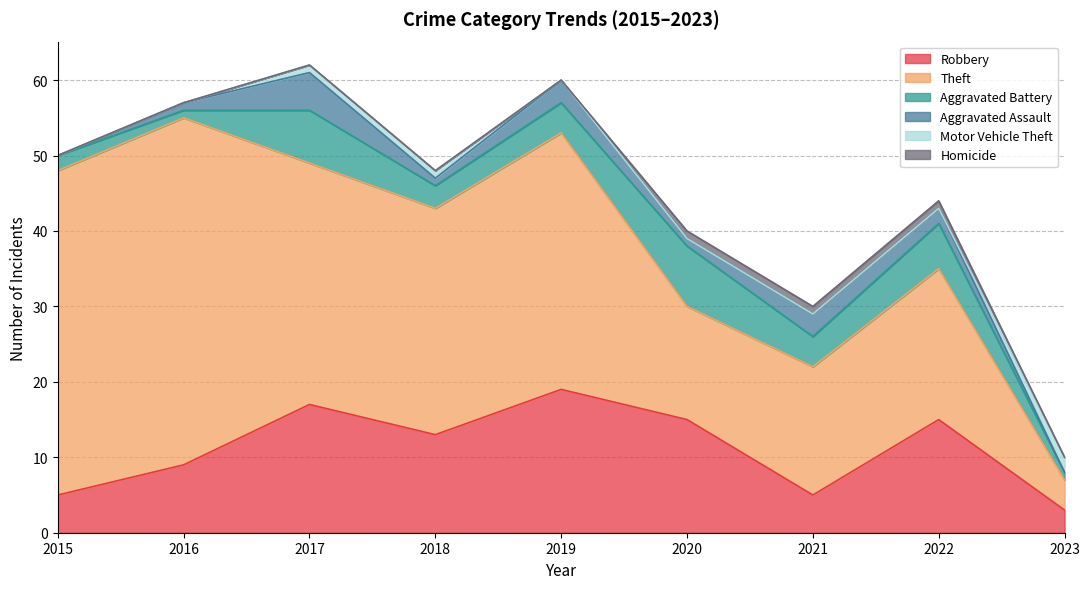

What is the difference between the maximum and minimum values in the Aggravated Battery series?

7